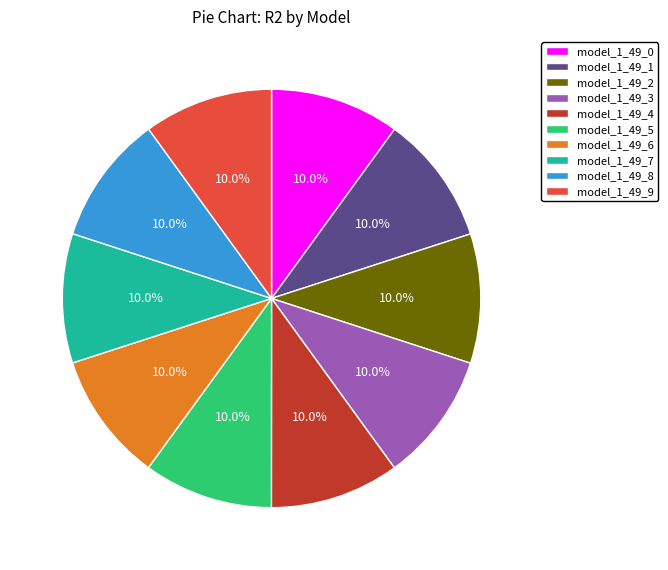

How much of the chart is everything except model_1_49_3?

90.0%